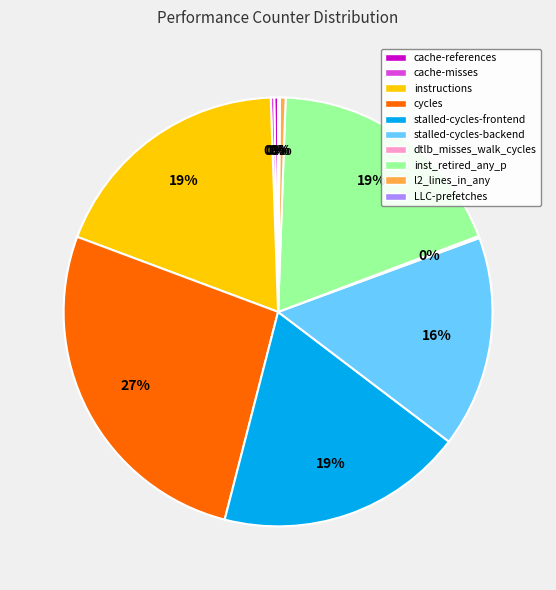

Approximately how many times larger is the value at stalled-cycles-frontend compared to cycles?

0.7